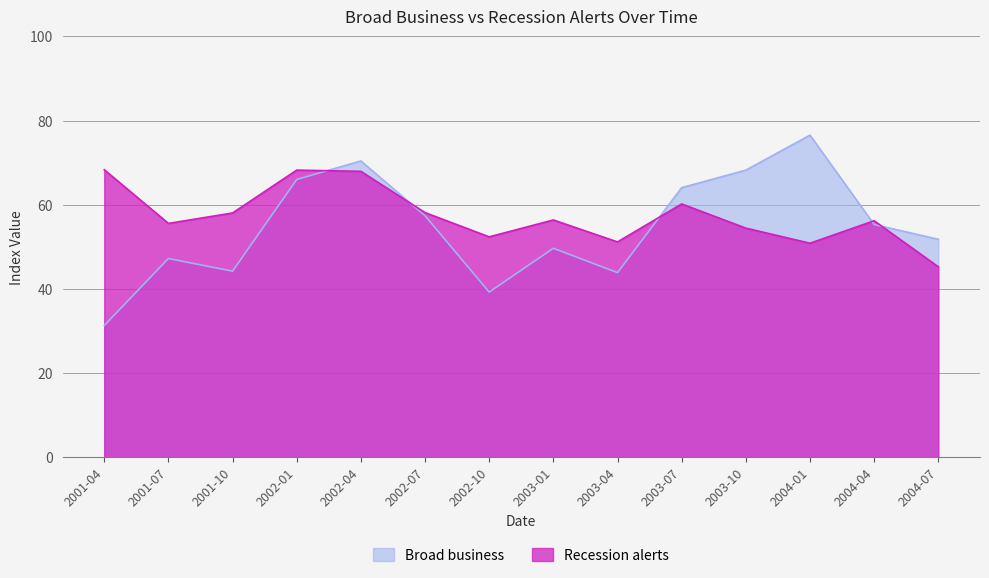

The Broad business series shows 44.2 at 2001-10. True or false?

True